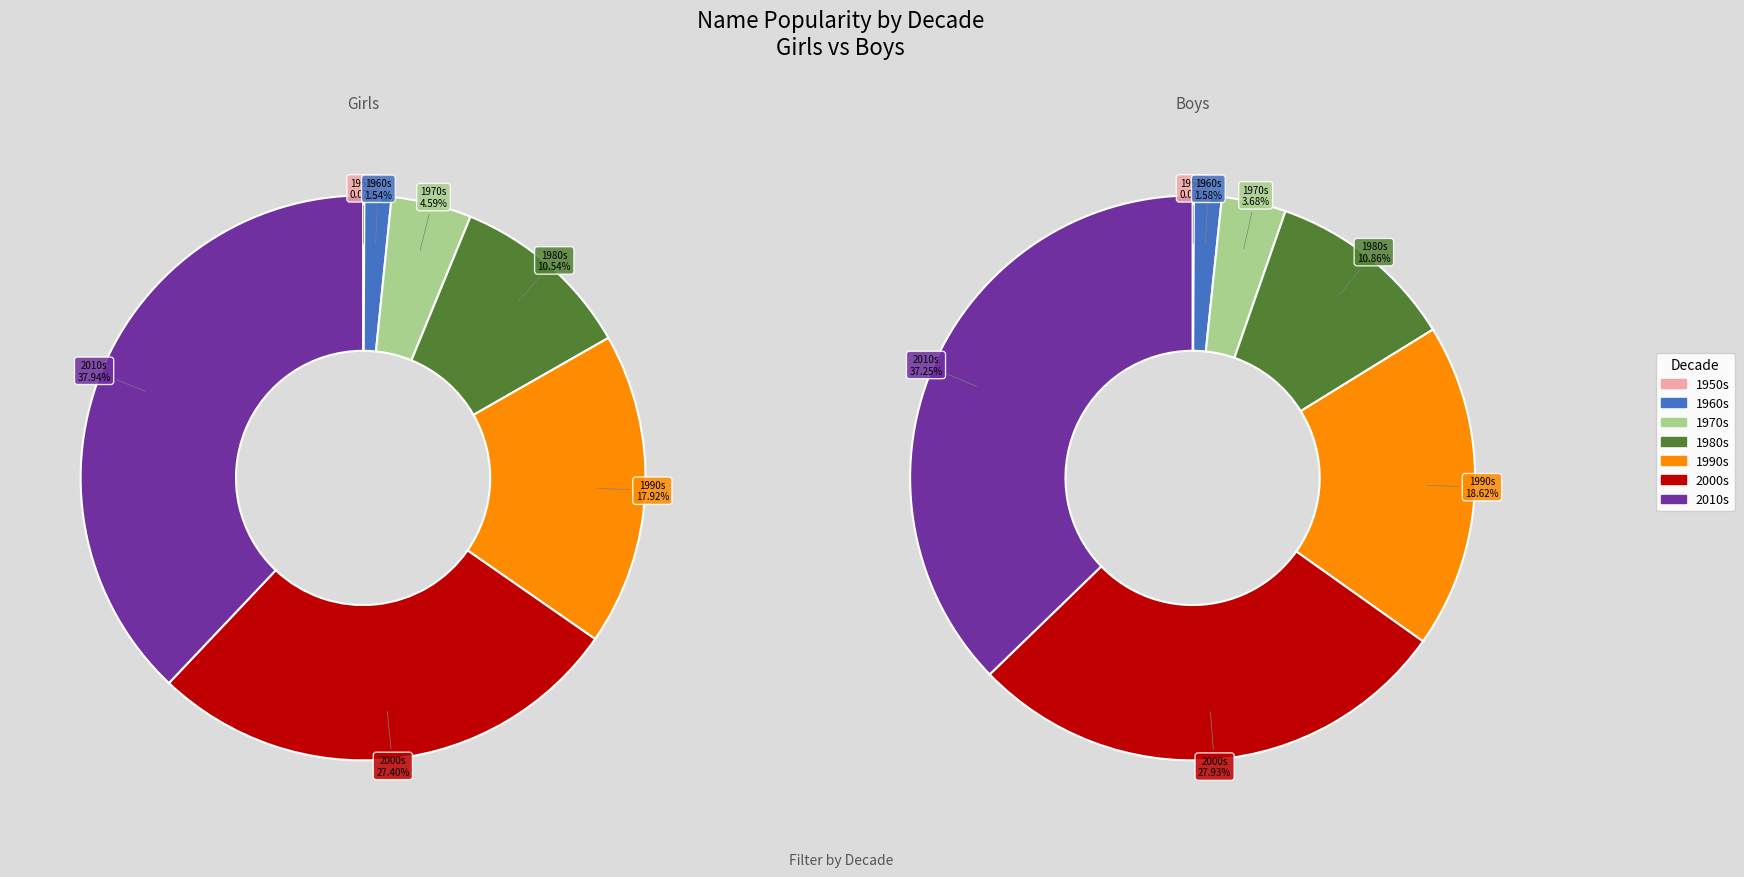

Does 24 represent more than half of the total?

No